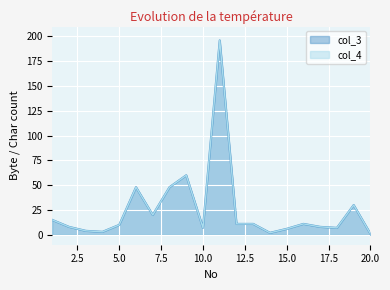

How many interior local valleys does the col_4 series have?

5